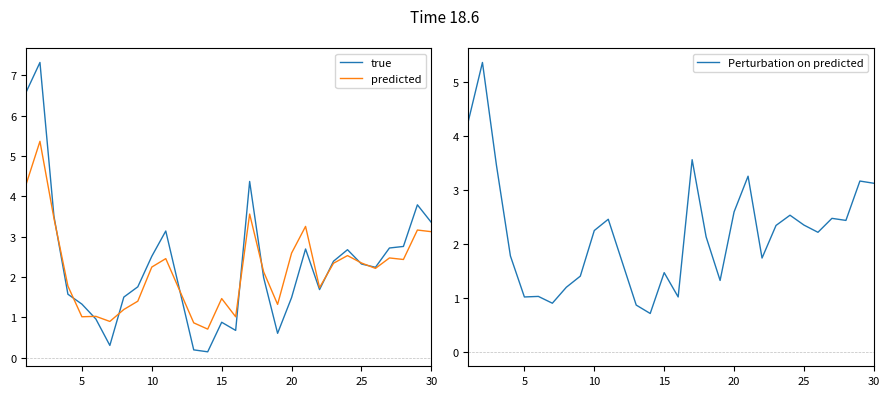

Is it true that Perturbation on predicted equals 1.1 at 15?

False